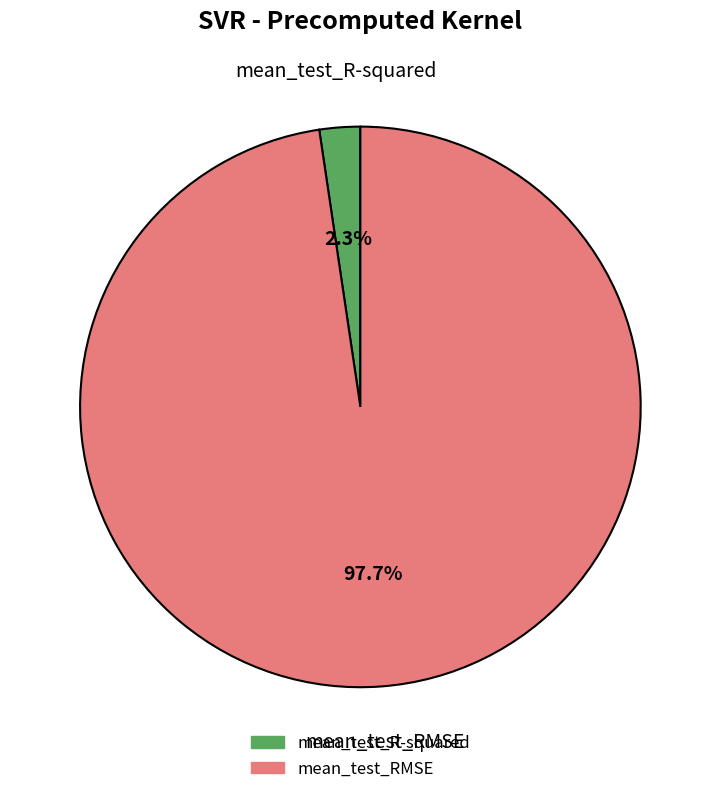

To the nearest percent, what is the difference between the mean_test_RMSE and mean_test_R-squared slice percentages?

95%